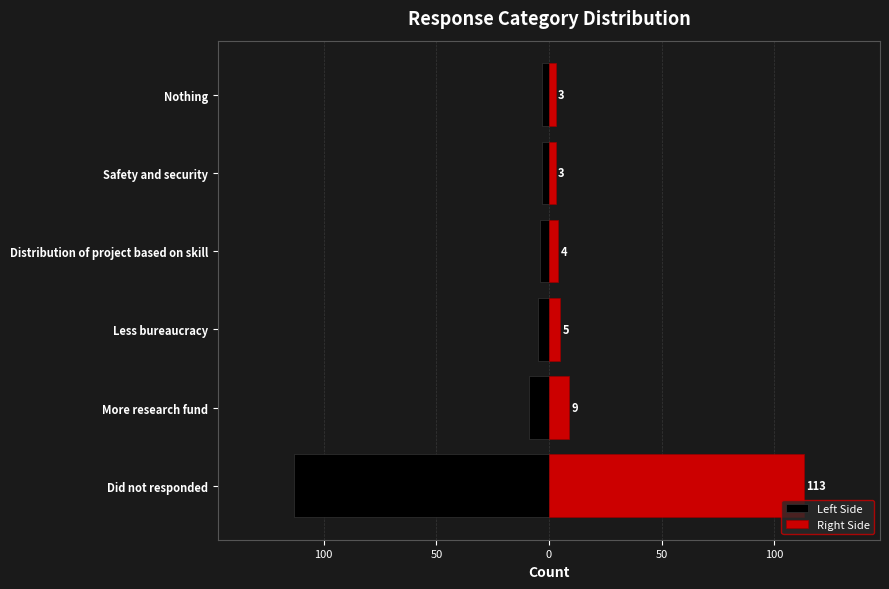

How many data points in Left are above -4?

2